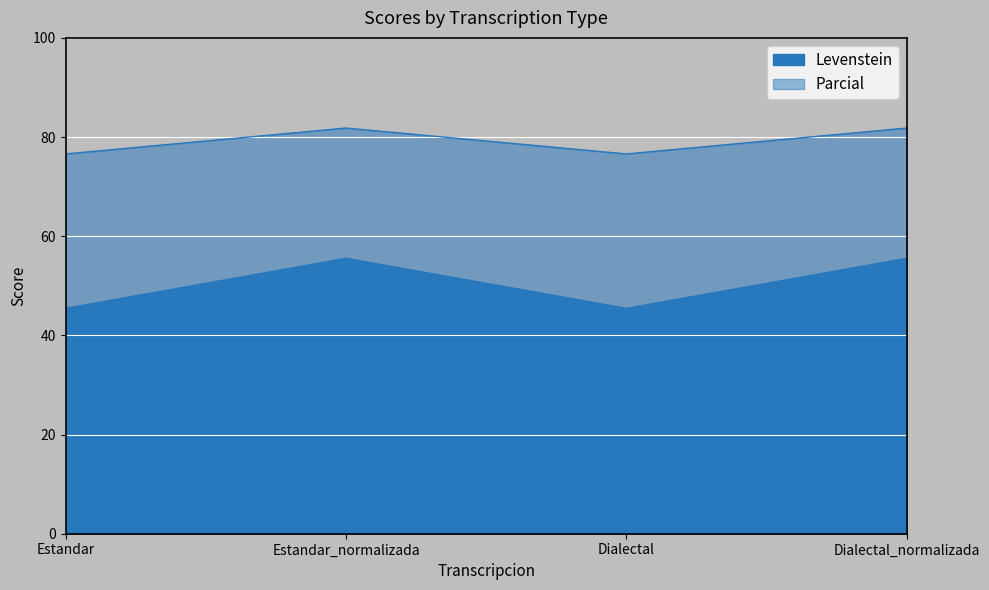

At Estandar_normalizada, list the series in order from largest to smallest.

Levenstein, Parcial